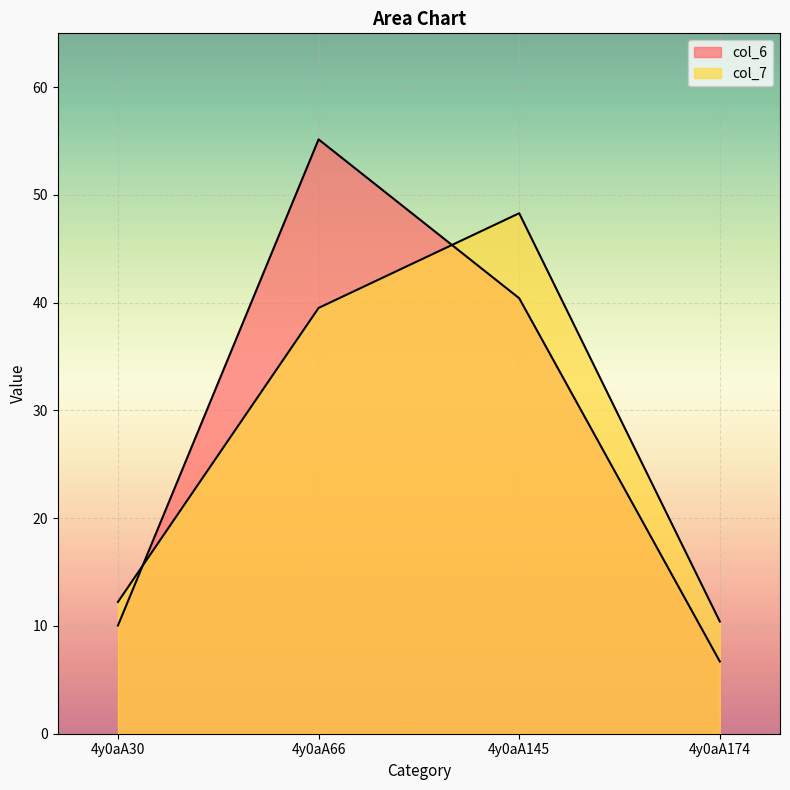

True or false: col_6 has more than 2 points higher than both neighbors.

False